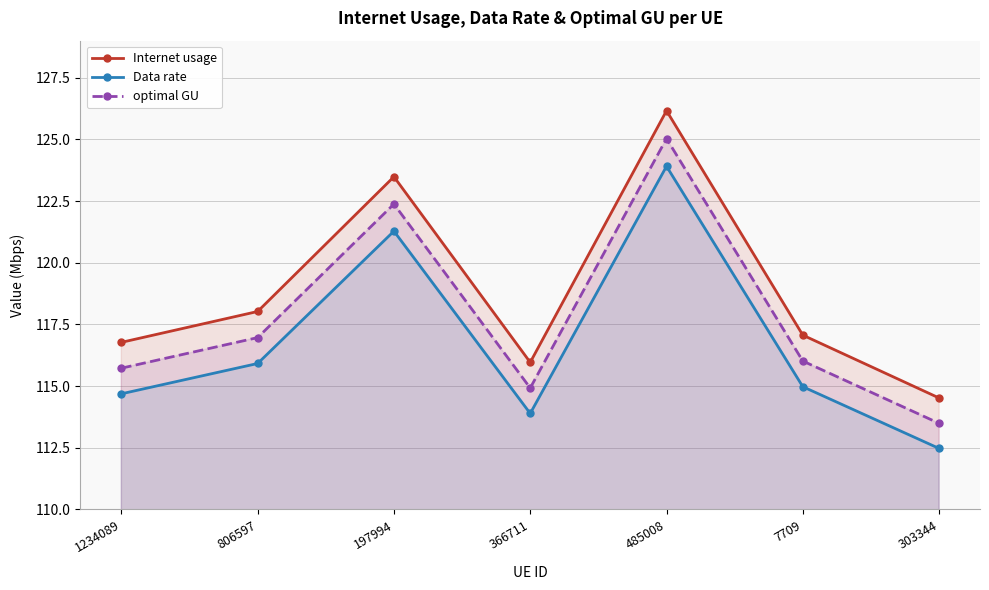

What is the value of the optimal GU point at the 6th from the left?

116.0